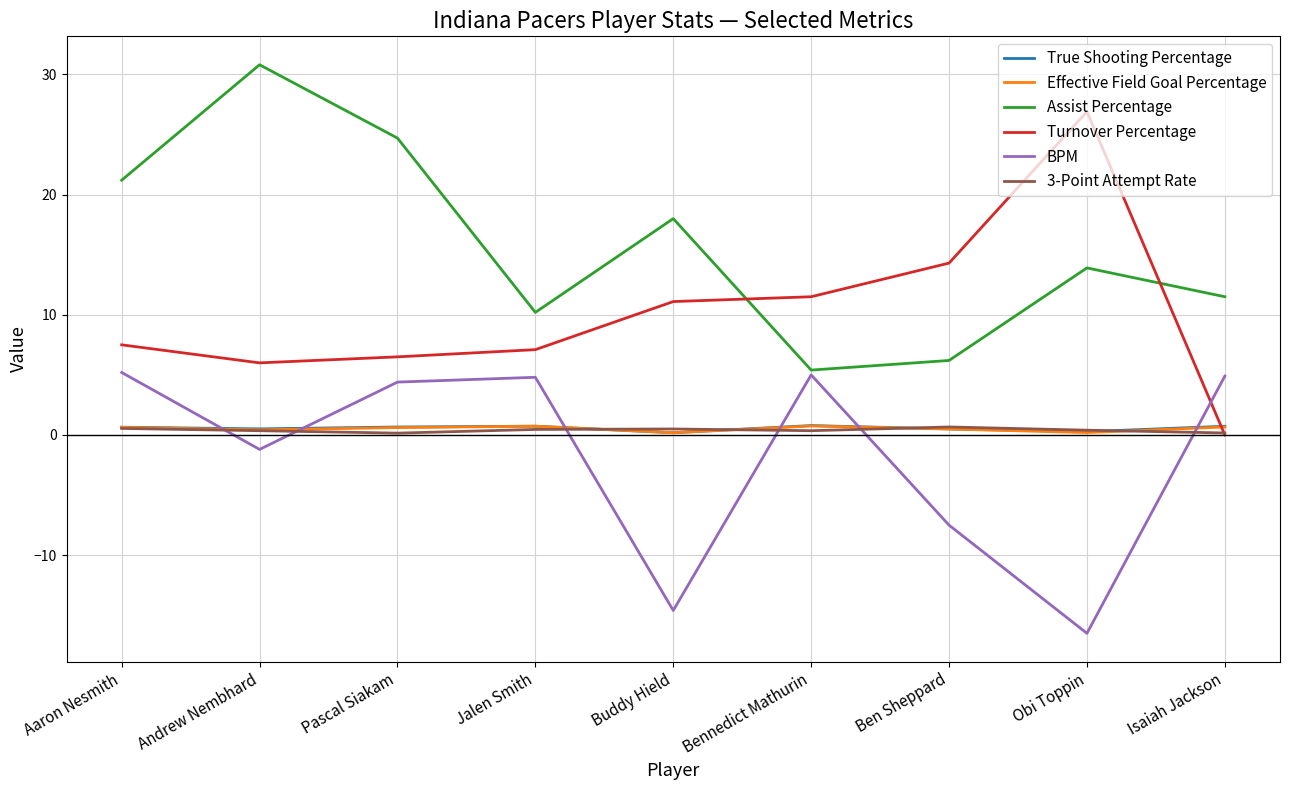

How many distinct data groups are displayed?

6